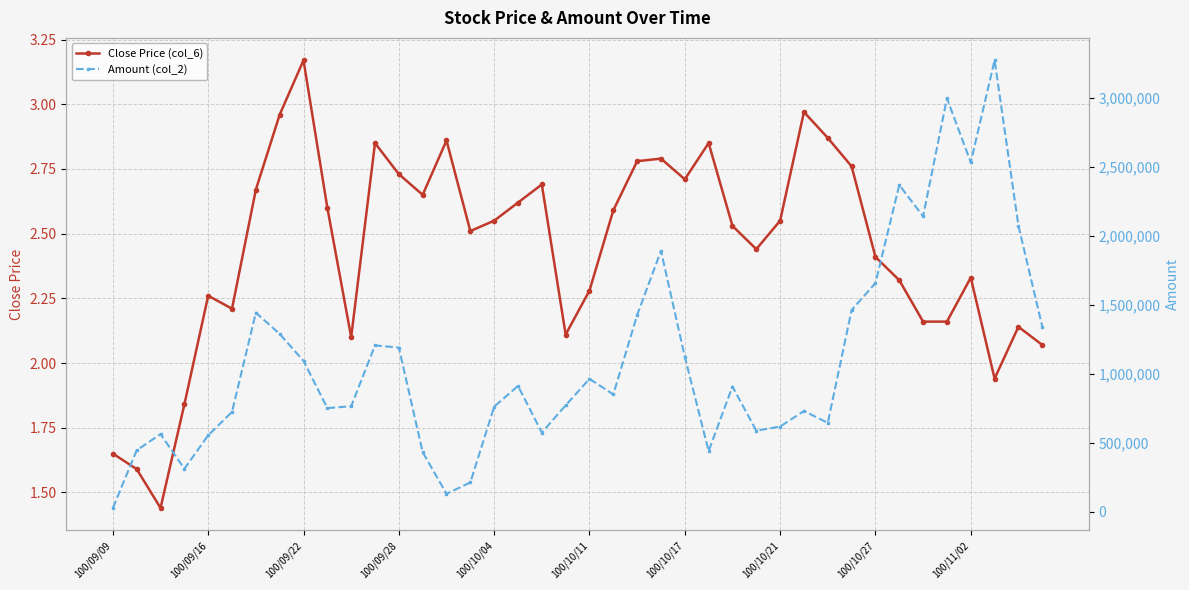

How many interior local peaks does the Close Price (col_6) series have?

10